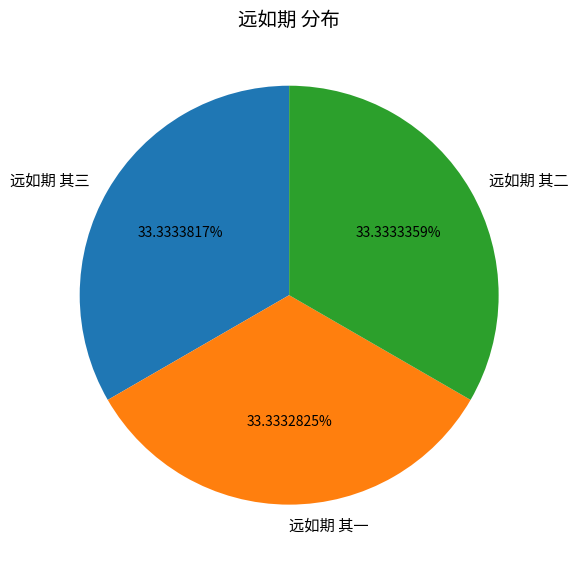

Approximately how many times larger is the value at 远如期 其一 compared to 远如期 其三?

1.0